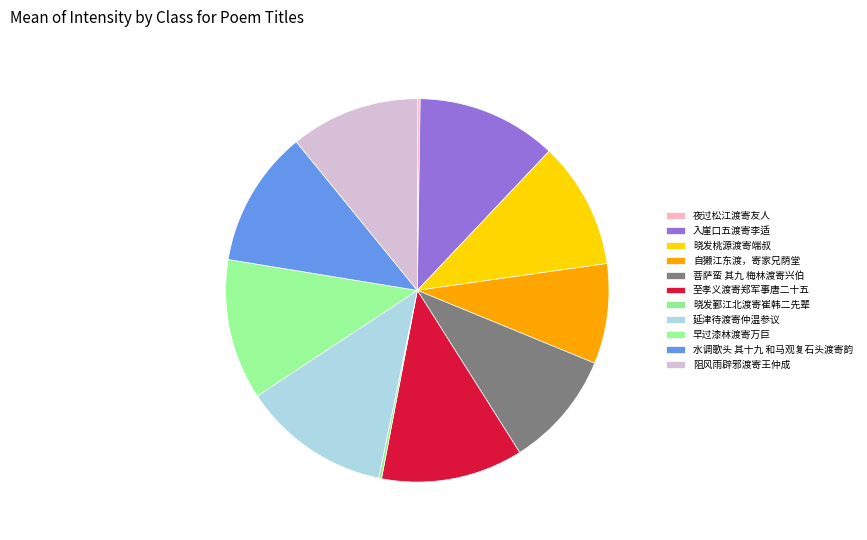

Rank the categories by value from lowest to highest.

晓发鄞江北渡寄崔韩二先辈, 夜过松江渡寄友人, 自獭江东渡，寄家兄荫堂, 菩萨蛮 其九 梅林渡寄兴伯, 晓发桃源渡寄端叔, 阻风雨辟邪渡寄王仲成, 水调歌头 其十九 和马观复石头渡寄韵, 入崖口五渡寄李适, 早过漆林渡寄万巨, 至孝义渡寄郑军事唐二十五, 延津待渡寄仲温参议